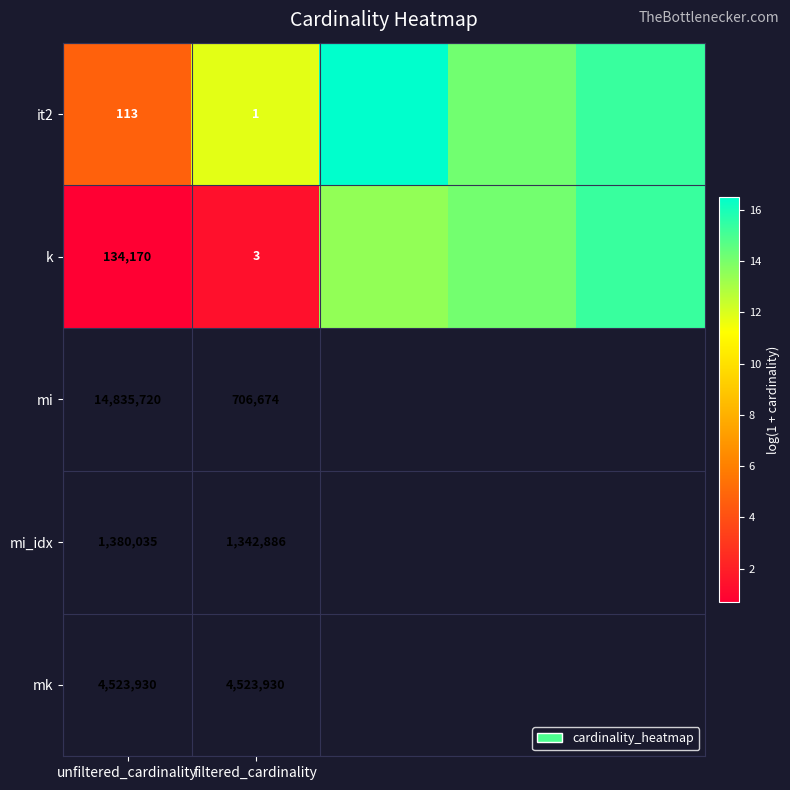

Is the value of k at filtered_cardinality greater than the value of it2 at unfiltered_cardinality?

No